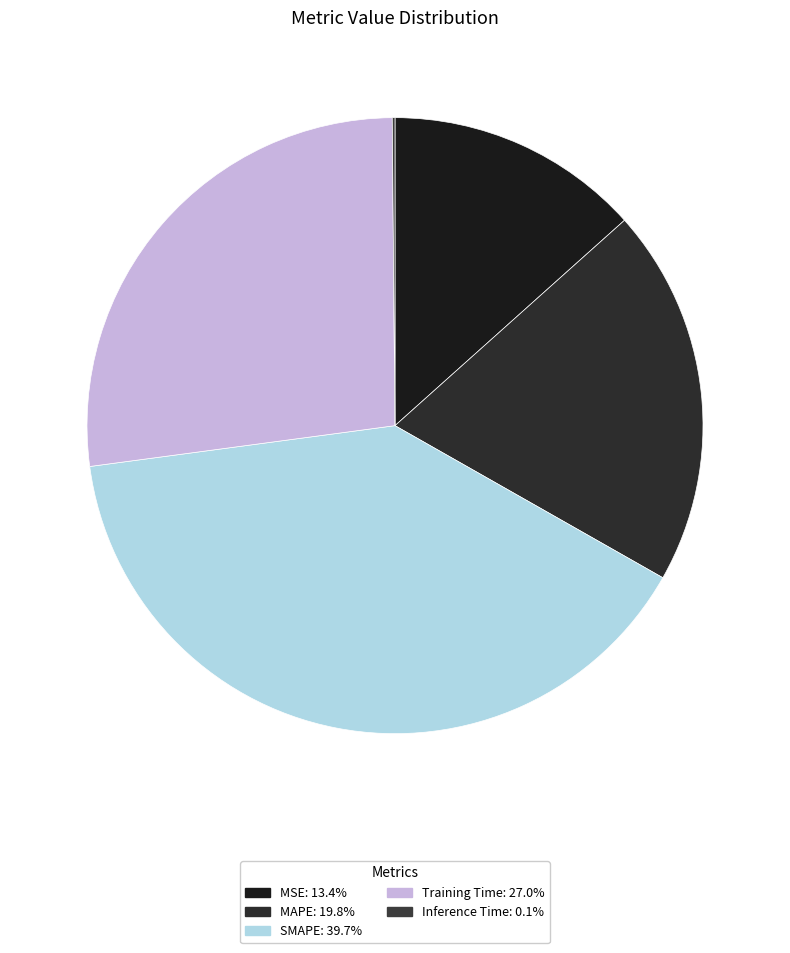

What is the smallest slice in the pie chart?

Inference Time